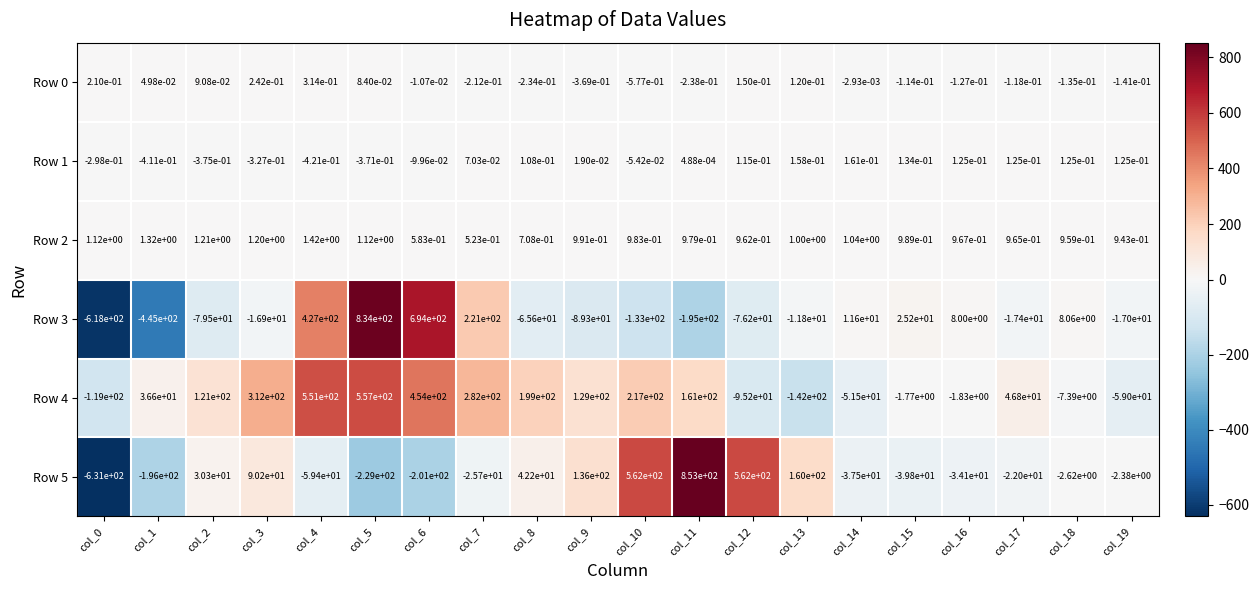

The Row 3 series shows -89.3 at col_9. True or false?

True